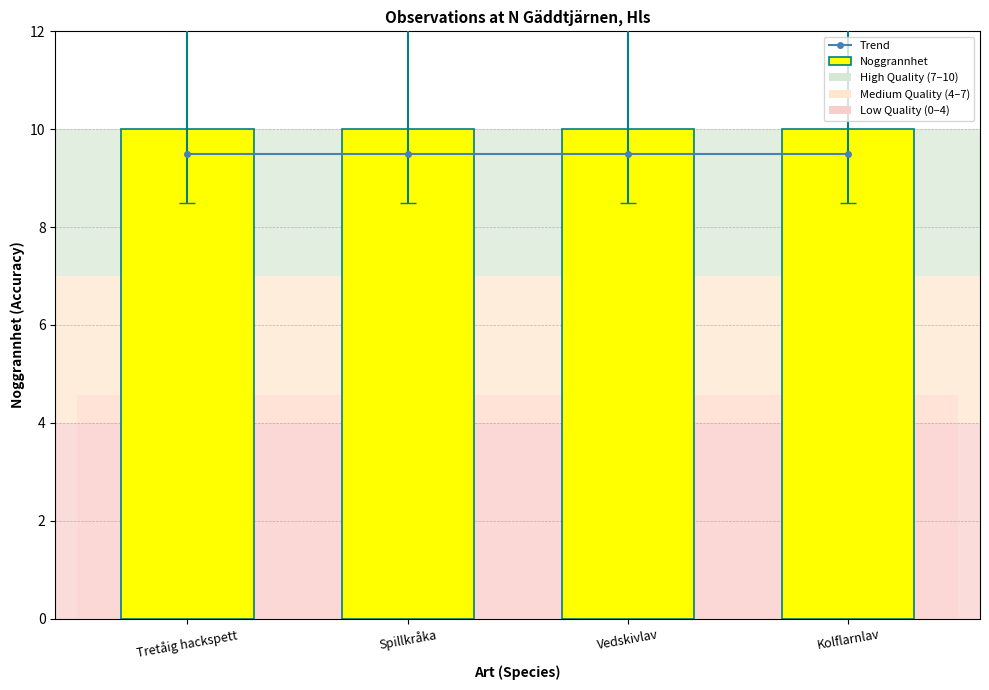

What is the difference between the highest and lowest values at Kolflarnlav?

0.5